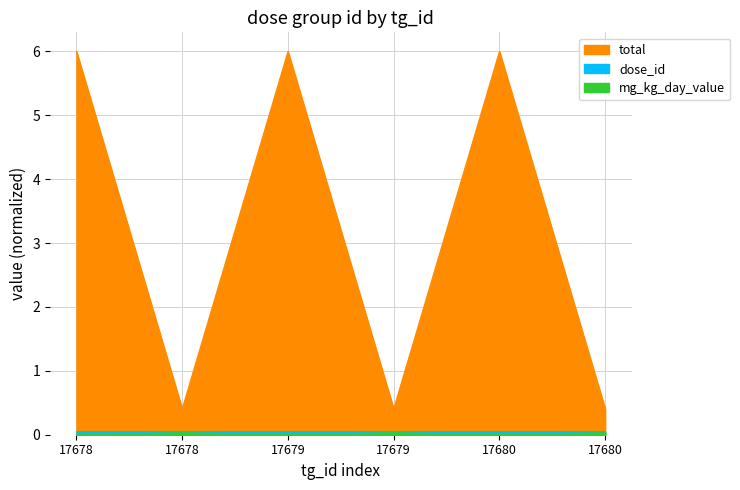

At which label does total first exceed 5?

17678